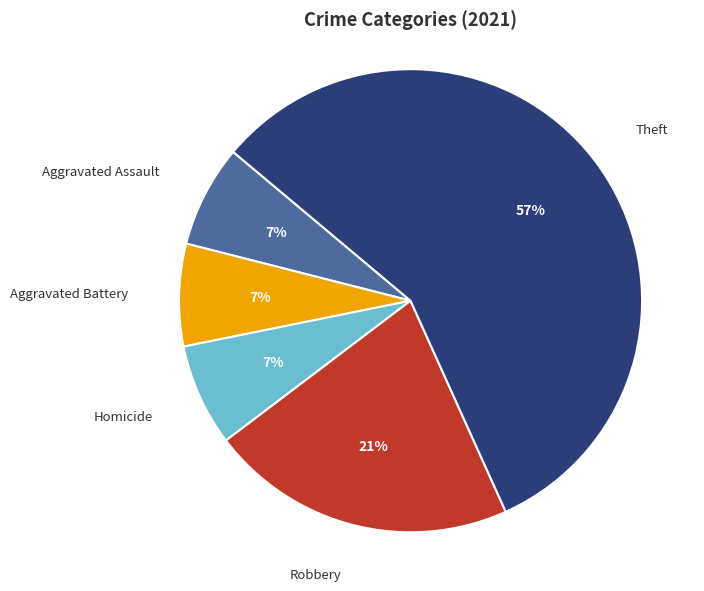

The Robbery slice represents 21% of the pie. True or false?

True